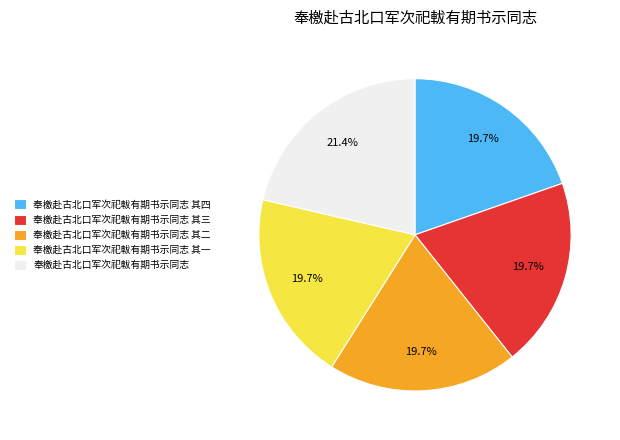

Combined, what portion of the pie is 奉檄赴古北口军次祀軷有期书示同志 其一 and 奉檄赴古北口军次祀軷有期书示同志?

41.0%